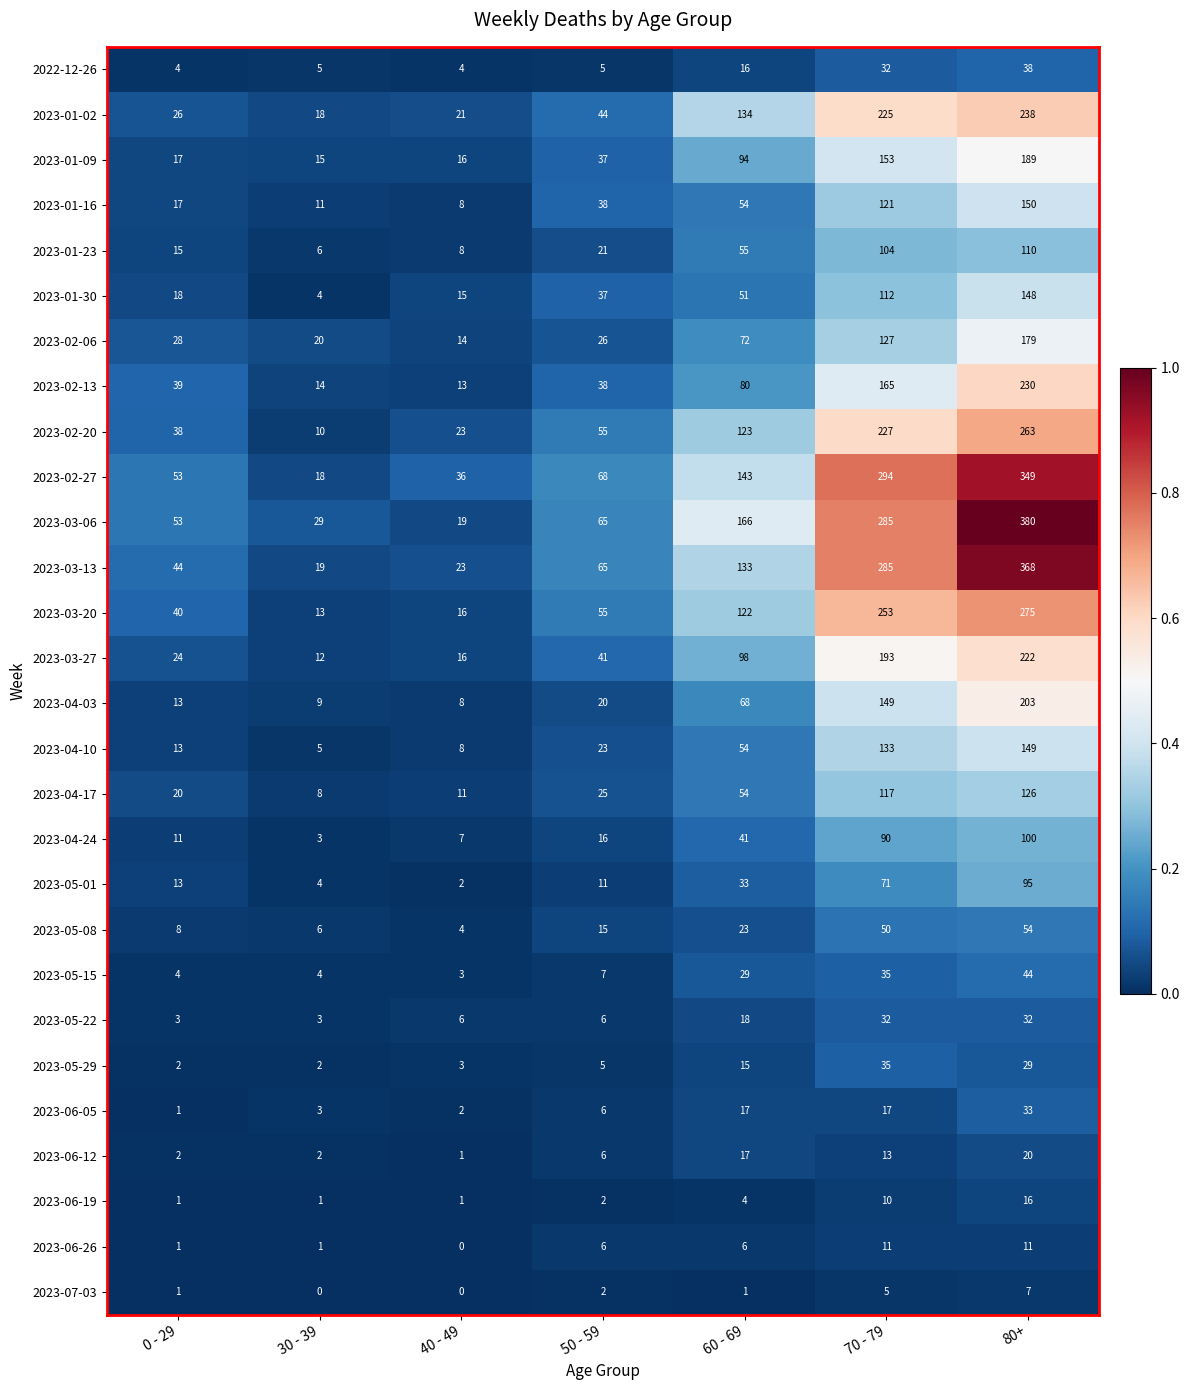

What is the greatest value displayed?

380